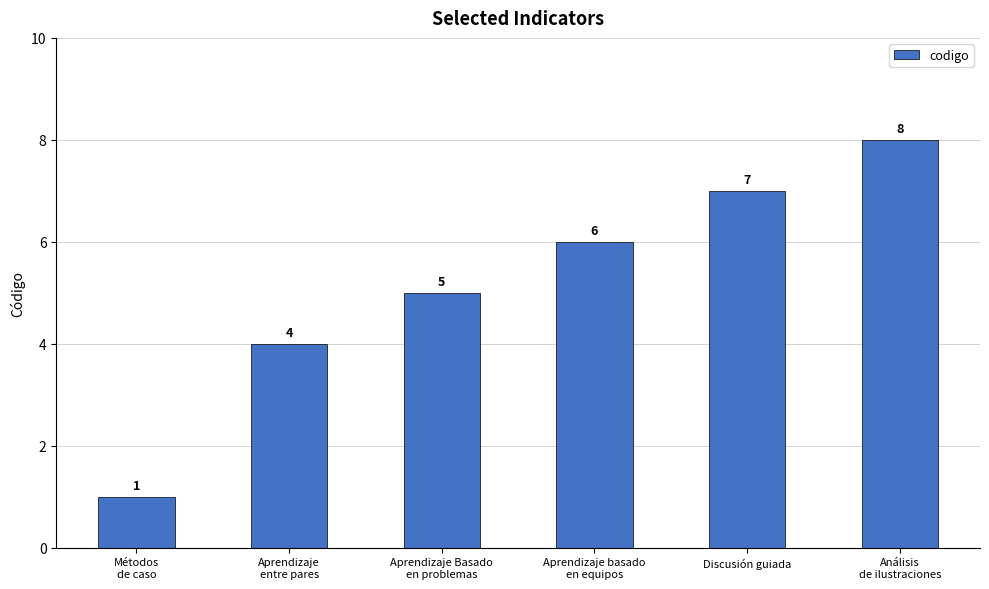

Does the chart contain any negative values?

No